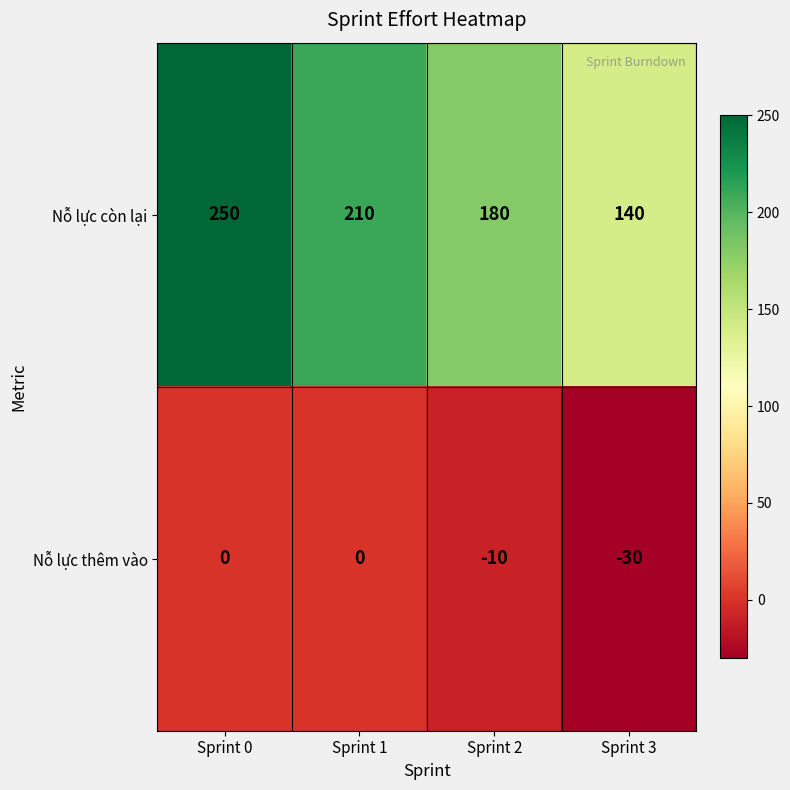

The value of Nỗ lực thêm vào at Sprint 2 is -10. True or false?

True